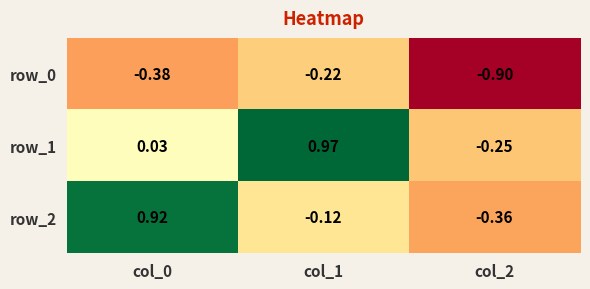

At how many categories does at least one series exceed 0?

2